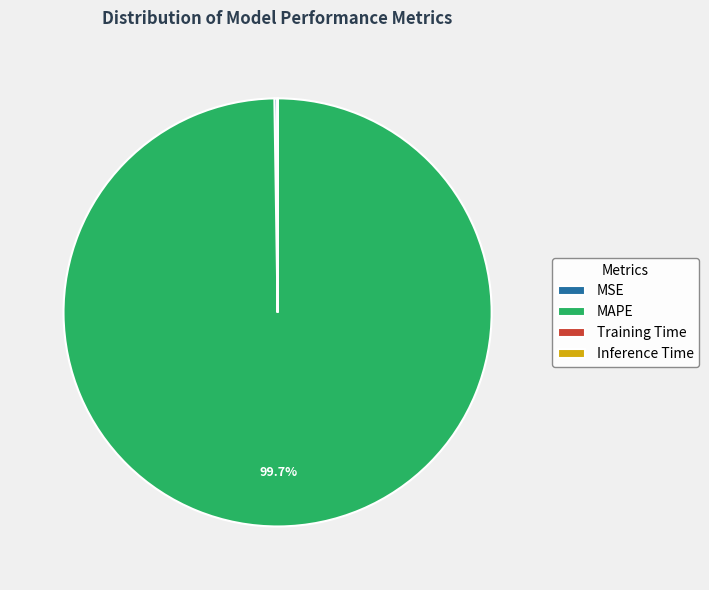

What is the largest slice in the pie chart?

MAPE